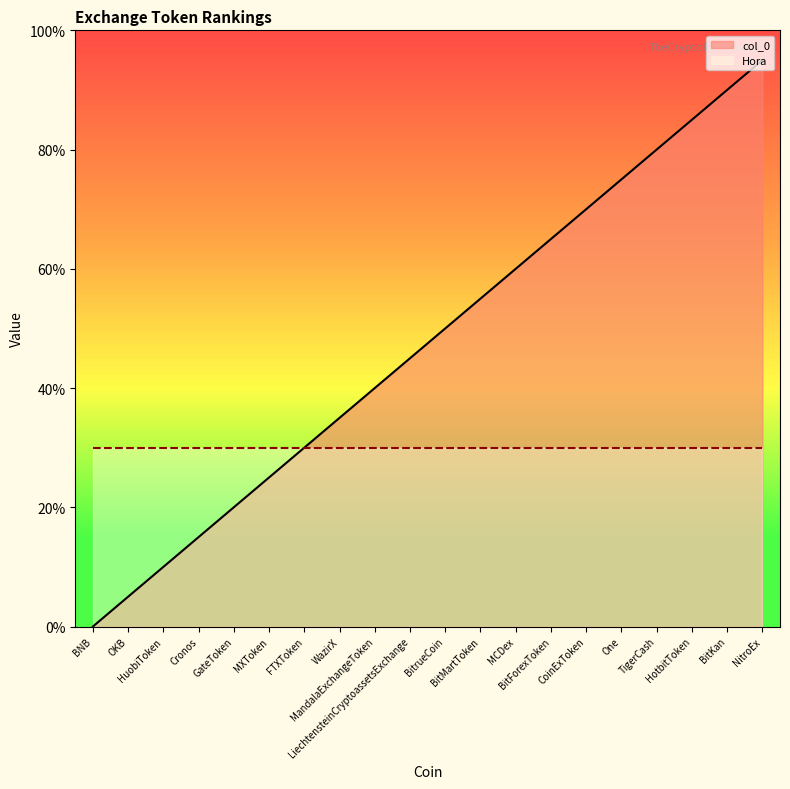

Which has a higher value, MandalaExchangeToken or HotbitToken?

HotbitToken